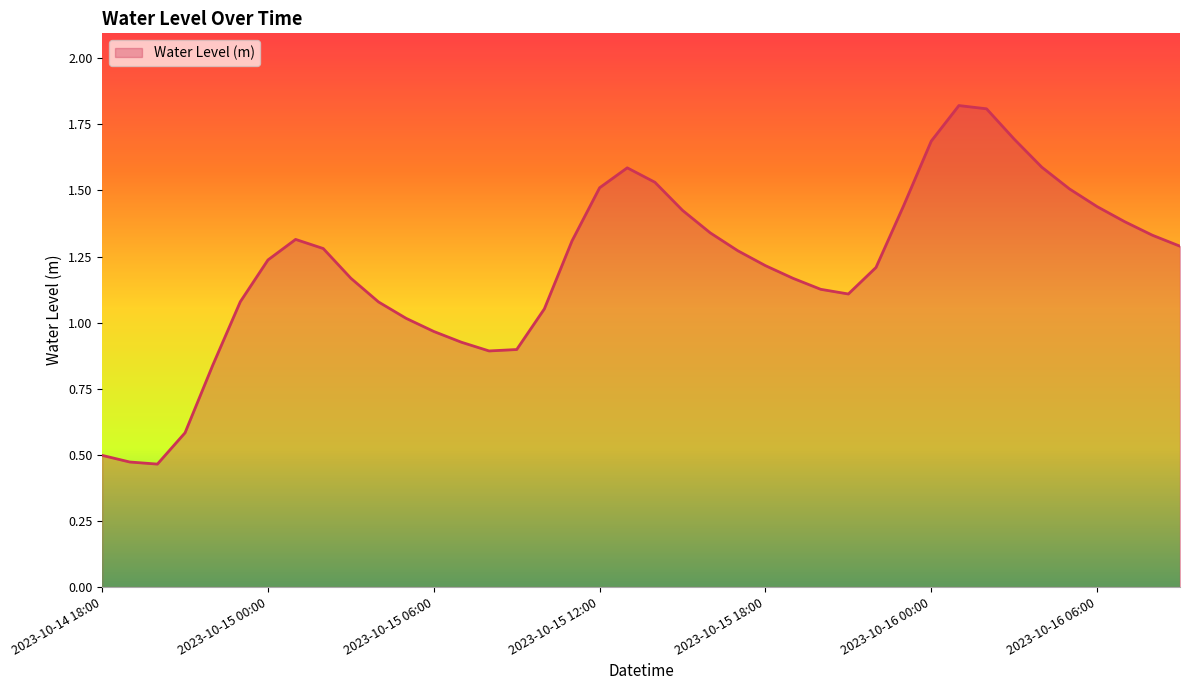

How many lines are shown in the chart?

1